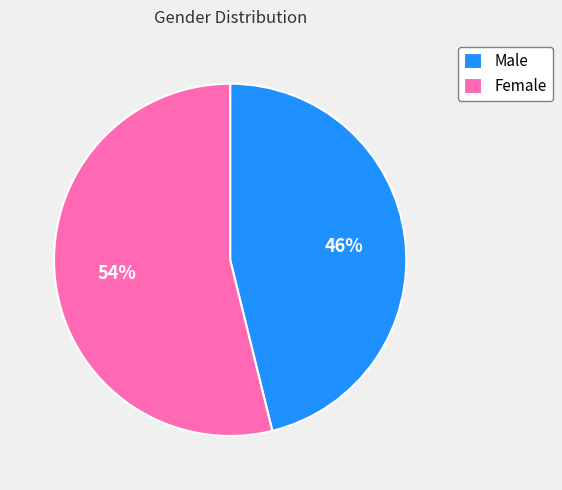

To the nearest percent, what is the average slice percentage?

50%